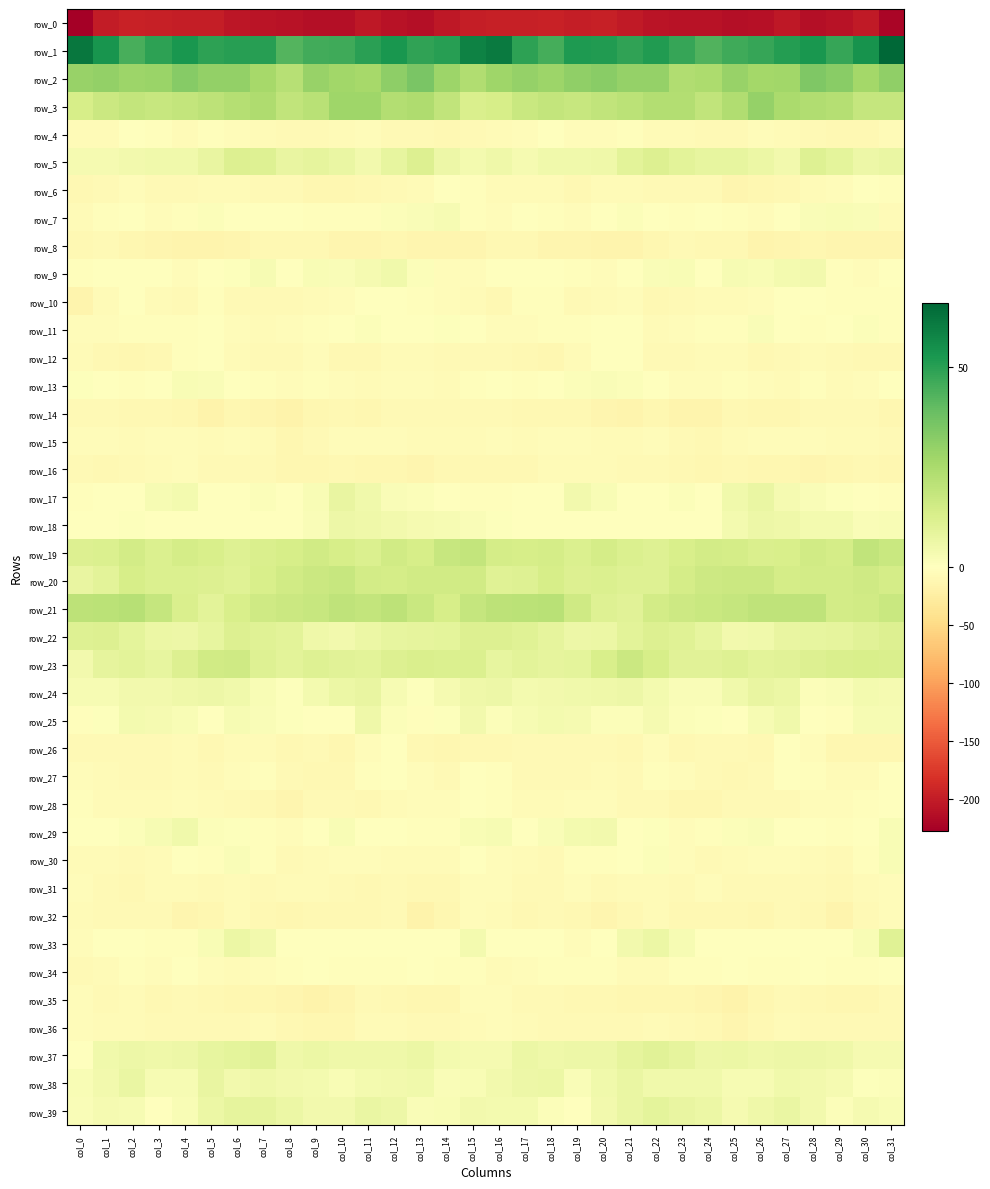

Reading right to left, extract all data points from this chart.

row_0: -221.5	-202.3	-208.5	-211.9	-203.6	-209.9	-213.4	-209.5	-208.3	-207.0	-202.0	-196.7	-197.6	-194.2	-196.5	-196.2	-198.8	-203.0	-212.4	-208.2	-204.4	-212.8	-212.1	-209.4	-207.7	-206.0	-198.9	-197.7	-195.9	-194.4	-199.5	-227.7
row_1: 66.0	53.8	47.8	52.6	50.9	47.5	46.3	43.0	47.5	51.1	48.9	51.4	51.8	45.2	49.3	60.5	58.5	50.4	48.9	52.8	49.7	46.3	45.5	42.8	50.0	50.5	49.0	52.6	49.3	44.8	53.1	61.4
row_2: 30.9	26.8	32.5	34.1	26.9	26.3	29.4	24.5	23.6	29.7	29.8	32.3	30.4	28.0	29.7	27.5	23.3	28.0	35.2	31.2	25.9	27.2	28.9	22.1	26.3	30.1	30.3	32.6	28.8	28.3	30.2	29.2
row_3: 18.5	18.1	22.6	23.4	25.2	29.4	23.6	19.3	22.8	23.0	21.1	19.4	17.8	18.8	17.0	13.5	12.8	19.4	24.1	23.1	27.8	27.6	21.5	19.4	23.8	22.4	20.1	18.7	17.9	18.6	16.6	13.8
row_4: -6.1	-9.1	-9.0	-8.5	-5.7	-4.8	-8.4	-8.4	-6.5	-5.7	-2.1	-4.5	-5.0	-1.3	-4.5	-6.2	-8.4	-10.0	-7.9	-8.4	-3.8	-6.9	-8.4	-8.1	-6.2	-4.2	-2.5	-5.7	-3.5	-1.5	-5.5	-5.5
row_5: 6.8	5.9	8.9	11.1	4.4	6.2	7.8	7.8	9.6	11.7	9.7	5.3	5.0	4.7	3.4	5.3	4.0	6.1	11.6	8.1	4.3	7.1	8.3	7.6	10.9	11.5	7.7	4.7	5.0	4.6	3.2	3.5
row_6: -2.6	-0.2	-4.5	-6.9	-10.0	-10.9	-13.0	-8.6	-8.5	-7.5	-5.8	-6.5	-9.2	-6.5	-5.5	-7.1	-3.5	-1.2	-5.6	-7.9	-10.7	-11.4	-11.8	-8.0	-8.5	-6.7	-5.6	-7.9	-8.8	-4.9	-7.3	-9.3
row_7: -5.4	1.6	2.2	1.8	-1.0	-3.7	-3.0	-1.4	-1.8	-0.4	1.1	-0.8	-4.0	-1.9	0.1	-5.1	-2.6	2.9	1.6	1.4	-3.0	-3.0	-2.7	-1.4	-1.5	0.3	1.3	-2.6	-3.9	0.0	-1.8	-6.6
row_8: -13.3	-13.3	-13.8	-12.4	-12.7	-15.2	-9.7	-9.5	-8.8	-12.3	-15.1	-15.2	-13.3	-12.8	-9.8	-10.0	-13.1	-13.5	-13.5	-11.8	-13.8	-13.8	-9.1	-9.2	-9.8	-13.6	-15.4	-14.3	-13.5	-11.9	-8.4	-9.2
row_9: -0.5	-4.9	-1.9	4.5	3.8	2.4	2.7	0.4	2.2	1.8	-0.1	-3.6	-3.0	0.0	0.1	-0.9	-4.6	-5.2	1.3	4.8	3.4	2.0	2.3	0.3	2.7	0.8	-1.0	-4.2	-1.6	0.1	0.5	-1.8
row_10: -3.4	-3.4	-3.4	-0.5	0.0	-3.6	-6.5	-7.1	-7.5	-8.9	-4.2	-5.6	-8.2	-2.6	-2.6	-10.1	-6.6	-3.6	-2.8	0.5	-0.9	-5.3	-6.8	-7.4	-8.4	-7.9	-3.3	-7.5	-6.6	-1.4	-5.4	-14.5
row_11: -2.4	1.3	-1.1	-2.0	-0.3	1.8	-2.4	-3.4	-5.1	-5.5	-1.0	-1.6	-2.3	-2.2	-4.5	-4.1	-1.1	0.8	-1.7	-1.5	1.2	0.4	-3.1	-4.3	-5.9	-4.0	-0.4	-2.4	-2.1	-3.0	-4.5	-3.9
row_12: -9.6	-8.9	-7.8	-6.7	-8.0	-9.9	-6.2	-5.8	-8.6	-7.3	-1.7	-1.0	-7.0	-11.4	-10.1	-8.2	-8.8	-8.5	-6.7	-6.8	-9.1	-9.3	-4.6	-8.0	-8.2	-5.7	-0.1	-2.7	-9.6	-11.0	-9.1	-7.0
row_13: -1.2	-5.0	-7.1	-2.4	-6.4	-5.2	-3.2	-4.0	-3.6	-0.4	1.5	2.0	1.3	-1.6	-2.1	-0.9	-2.0	-6.3	-4.7	-3.7	-6.8	-4.3	-2.8	-5.3	-2.2	0.4	1.9	2.2	0.2	-2.4	-1.6	1.0
row_14: -11.0	-8.1	-8.6	-7.5	-11.3	-11.7	-10.1	-15.0	-14.9	-11.3	-15.4	-13.7	-9.3	-9.8	-9.6	-7.3	-7.6	-7.9	-7.8	-8.7	-12.3	-10.4	-11.7	-16.6	-13.1	-12.1	-16.1	-11.5	-9.0	-10.7	-8.7	-8.5
row_15: -7.4	-5.5	-7.1	-4.9	-4.7	-4.6	-5.7	-10.2	-8.2	-4.6	-6.4	-5.6	-5.0	-4.4	-6.4	-5.2	-5.4	-5.6	-6.5	-4.1	-5.2	-4.3	-7.2	-11.2	-5.9	-5.1	-6.6	-5.3	-4.3	-6.0	-5.2	-5.2
row_16: -10.8	-10.3	-12.3	-12.9	-11.9	-10.9	-10.5	-11.7	-9.7	-8.3	-8.9	-6.3	-5.9	-6.9	-10.1	-10.2	-9.6	-10.5	-12.7	-12.4	-11.6	-10.3	-10.7	-12.1	-8.4	-8.7	-8.7	-5.1	-6.3	-8.4	-9.8	-7.6
row_17: -3.1	-1.6	0.8	1.8	3.4	7.2	4.7	-0.3	1.2	-0.2	-0.3	2.5	4.2	-0.2	-1.1	-2.4	-3.4	-0.2	1.1	2.1	4.9	7.5	2.4	-0.8	1.4	-0.9	0.3	4.0	2.6	-1.0	-0.9	-3.0
row_18: 2.3	1.8	3.7	3.7	5.3	5.8	3.8	0.3	0.1	-1.6	-0.8	-0.5	-1.7	-0.2	0.4	0.8	1.6	2.9	3.3	4.5	5.4	6.0	2.0	0.2	-0.9	-1.3	-0.5	-1.1	-1.6	0.7	-0.1	-0.9
row_19: 17.1	19.1	14.3	15.1	13.3	12.8	14.2	14.4	13.3	11.2	12.1	14.2	12.2	14.1	13.6	14.1	18.6	17.9	13.8	15.4	12.2	13.7	15.0	13.7	12.6	11.0	13.1	14.0	12.1	14.9	12.2	11.5
row_20: 14.1	15.8	14.5	14.9	14.2	16.9	17.0	16.2	14.1	11.2	10.9	12.0	11.8	13.7	11.2	10.8	15.3	15.3	15.2	14.2	14.9	17.7	16.9	15.2	13.1	10.5	11.7	11.9	12.3	13.5	9.7	7.5
row_21: 17.2	15.3	14.6	20.1	19.8	19.7	18.1	17.5	16.3	14.6	10.3	11.0	16.0	21.4	20.7	20.2	18.1	13.8	17.1	20.6	19.0	19.9	17.6	16.9	15.7	13.4	9.7	12.5	18.3	21.7	20.7	20.2
row_22: 11.7	10.3	8.6	8.0	7.5	4.9	4.3	8.1	10.6	11.5	9.5	6.6	6.0	8.5	10.5	11.9	11.4	8.8	8.6	8.2	6.6	4.4	5.2	9.3	10.7	11.7	8.1	6.2	6.6	9.1	11.8	11.2
row_23: 12.6	13.3	12.4	11.9	10.3	9.5	11.0	9.9	10.1	13.7	16.6	13.0	8.9	8.7	9.6	8.1	12.4	12.3	12.6	11.4	9.6	10.0	11.1	9.3	10.9	15.9	15.5	11.6	8.0	9.4	8.6	4.3
row_24: 3.3	4.0	1.6	1.5	6.4	7.2	5.1	1.8	1.8	3.9	6.1	5.6	4.9	4.4	3.9	6.1	5.5	3.2	1.0	3.0	7.4	6.5	4.0	0.9	2.6	5.0	6.0	5.5	4.3	4.4	3.1	2.8
row_25: 3.1	2.7	-2.5	-0.8	4.8	2.8	-1.5	0.7	1.2	3.4	1.1	1.1	3.6	4.0	2.8	1.3	4.3	1.0	-3.3	1.5	5.5	-0.0	-0.6	0.6	2.0	3.1	0.2	2.6	3.4	4.0	0.9	-2.3
row_26: -10.8	-11.4	-11.5	-3.9	-1.0	-9.4	-8.5	-8.6	-9.0	-5.0	-9.5	-7.5	-7.4	-8.6	-8.2	-9.4	-9.3	-12.1	-9.3	-1.0	-3.7	-10.9	-7.6	-9.7	-6.9	-6.4	-9.6	-6.7	-8.2	-8.8	-7.8	-7.5
row_27: -0.1	-6.6	-7.0	-2.4	-1.6	-7.3	-9.7	-7.7	-5.0	-3.5	-7.5	-6.3	-7.5	-7.5	-8.0	-3.5	-1.6	-8.1	-4.5	-1.7	-3.2	-9.5	-9.0	-7.3	-3.3	-5.0	-7.3	-6.7	-7.6	-8.1	-7.0	-4.5
row_28: -1.6	-2.6	-4.4	-4.6	-8.3	-8.1	-7.5	-11.6	-11.9	-8.9	-7.9	-4.1	-4.6	-6.9	-6.2	-1.8	-0.6	-3.7	-3.6	-6.1	-9.1	-7.1	-8.8	-13.2	-10.2	-8.6	-6.4	-3.6	-5.9	-7.0	-5.8	-2.6
row_29: 2.3	-0.4	-3.2	-1.6	-0.4	1.8	1.2	-3.0	-4.7	0.5	0.4	4.5	3.8	2.0	-0.4	2.7	2.3	-2.2	-2.3	-1.2	0.0	2.4	0.3	-5.2	-2.7	0.9	1.5	5.0	3.0	1.1	-1.5	-0.6
row_30: 2.2	-3.5	-7.9	-6.6	-4.5	-3.6	-5.5	-7.2	-4.9	1.2	-0.3	-2.3	-3.4	-7.9	-5.7	-3.7	-0.6	-6.6	-6.7	-6.3	-3.9	-3.9	-5.9	-7.9	-2.2	1.8	-2.2	-1.7	-5.9	-7.1	-6.3	-5.9
row_31: -3.6	-6.6	-10.5	-8.4	-8.5	-8.8	-7.1	-5.0	-7.7	-6.9	-6.5	-7.2	-4.8	-8.7	-8.6	-4.1	-3.7	-9.0	-10.0	-8.3	-9.1	-7.9	-6.0	-5.9	-8.4	-5.5	-8.0	-5.8	-6.0	-9.3	-8.0	-4.4
row_32: -4.1	-7.5	-16.0	-10.3	-7.1	-11.2	-9.1	-10.5	-9.9	-6.4	-9.0	-13.2	-9.3	-7.4	-9.0	-5.9	-5.3	-11.4	-16.0	-7.5	-9.1	-10.6	-9.3	-10.8	-9.0	-5.9	-11.6	-12.8	-7.5	-8.5	-8.3	-5.4
row_33: 10.4	2.5	-1.1	-0.2	-0.9	-0.2	0.3	-0.9	2.8	6.4	4.5	-1.1	-4.0	-0.9	0.1	0.4	4.0	0.4	-0.9	-0.5	-1.4	0.3	-0.0	-0.3	4.4	6.6	2.4	-3.1	-3.0	-0.2	-0.9	-4.8
row_34: -1.6	-2.7	-2.5	-1.5	-2.0	-3.2	-0.6	-2.2	-3.5	-5.6	-5.8	-2.2	-2.8	-2.8	-3.9	-5.7	-2.2	-3.1	-1.2	-2.1	-2.2	-3.0	-0.1	-3.4	-3.9	-6.3	-4.6	-1.5	-3.7	-2.3	-6.0	-7.5
row_35: -7.5	-11.6	-12.2	-10.7	-7.4	-10.7	-17.0	-14.0	-11.8	-11.5	-11.1	-9.3	-9.1	-7.5	-7.9	-4.1	-5.1	-12.4	-11.7	-9.4	-7.8	-13.6	-16.8	-12.7	-11.9	-11.0	-10.6	-8.8	-9.0	-6.9	-8.6	-5.3
row_36: -7.9	-8.9	-7.9	-7.3	-5.7	-10.0	-13.1	-9.8	-7.4	-5.9	-8.8	-7.5	-8.0	-7.3	-6.1	-3.8	-5.5	-8.7	-7.7	-6.2	-6.8	-12.0	-12.0	-9.0	-6.5	-7.2	-8.2	-7.4	-8.3	-6.5	-6.3	-4.4
row_37: 3.5	3.2	5.5	6.0	5.7	5.3	6.2	5.7	8.5	10.3	8.4	5.9	5.9	5.6	6.3	3.4	3.4	3.9	6.7	5.6	5.2	5.4	6.6	5.6	10.1	9.2	7.7	5.7	5.4	6.1	4.8	-1.0
row_38: 1.1	1.0	3.6	4.4	4.8	2.8	3.0	4.9	5.1	4.7	6.9	4.8	1.6	6.3	5.7	4.2	2.2	2.0	4.7	4.4	4.0	2.3	4.0	4.6	5.3	4.6	7.4	2.7	3.0	6.8	4.6	2.4
row_39: 2.5	3.2	1.1	4.4	6.7	5.6	3.4	6.3	7.7	9.1	6.9	4.5	-1.1	1.5	3.7	4.1	4.2	2.1	1.7	5.8	6.7	4.5	4.3	6.6	8.6	8.4	6.2	2.6	-1.2	2.9	3.2	2.0